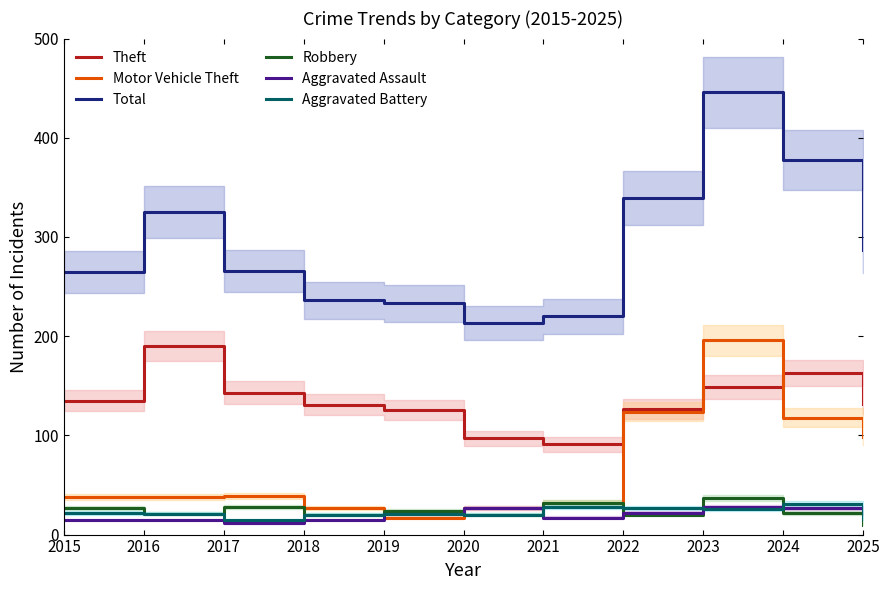

List the labels in order of Motor Vehicle Theft value, smallest first.

2019, 2018, 2020, 2021, 2015, 2016, 2017, 2025, 2024, 2022, 2023